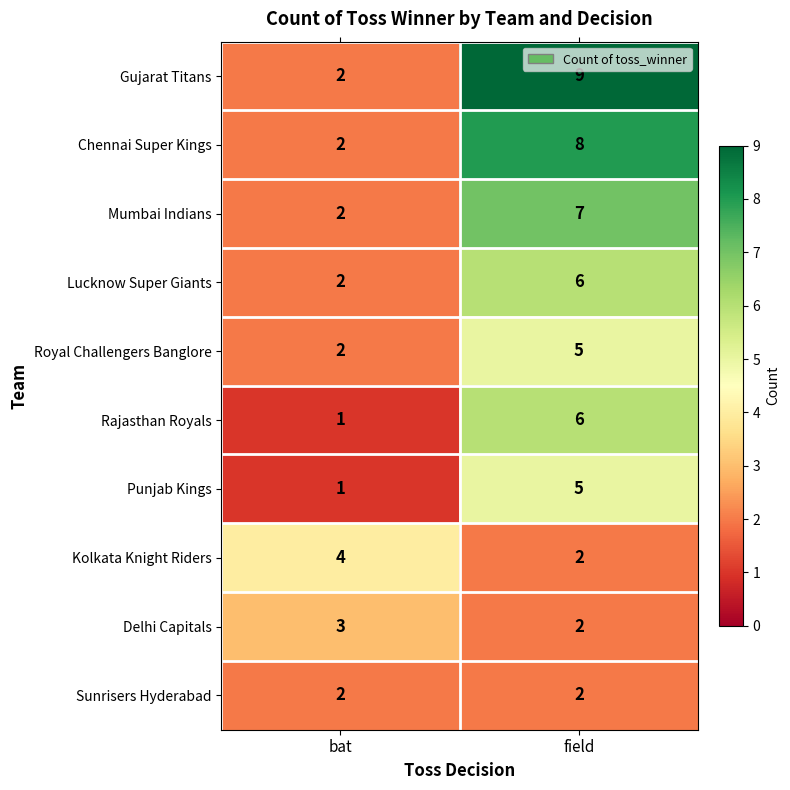

Read the Punjab Kings value at field.

5